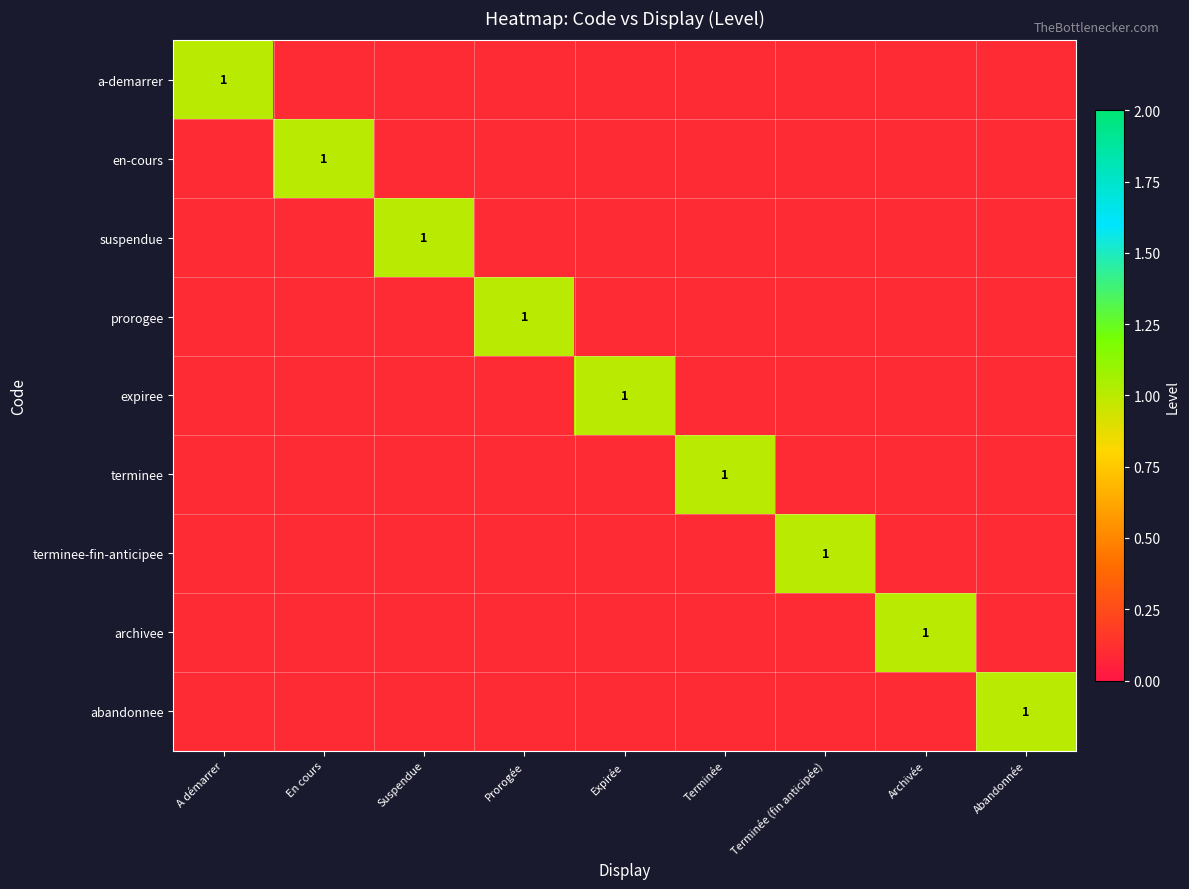

What is the spread (max minus min) of values at Terminée?

1